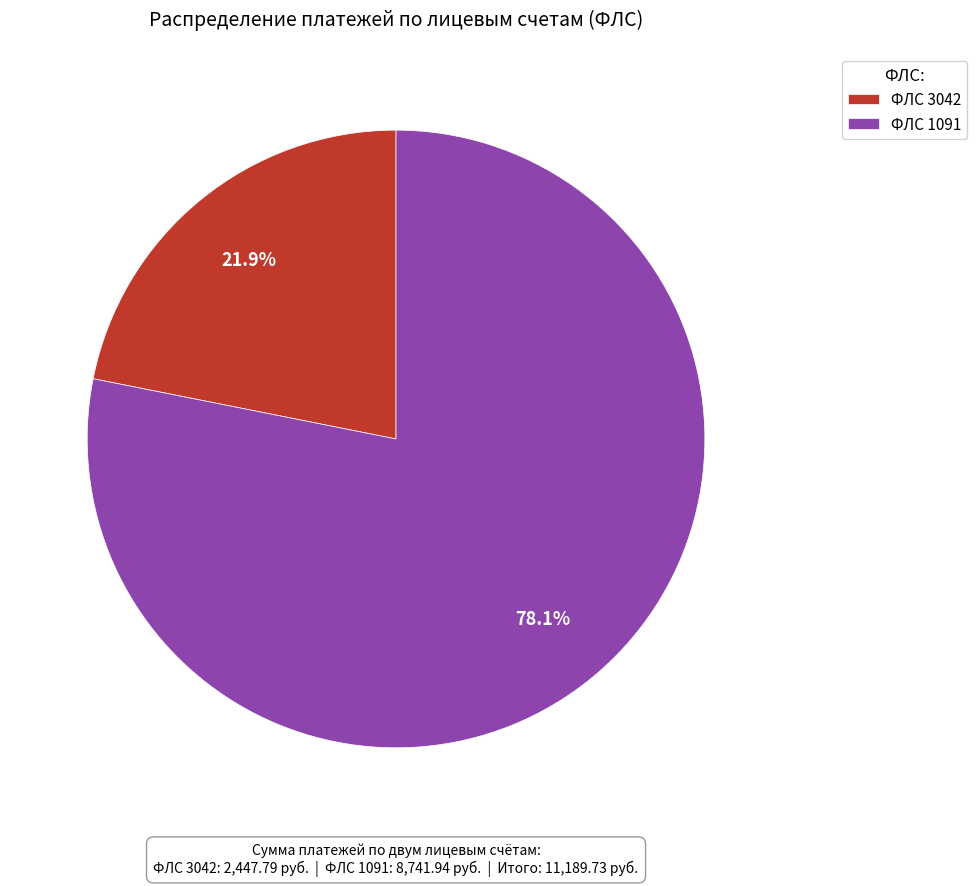

Between ФЛС 1091 and ФЛС 3042, which is larger?

ФЛС 1091